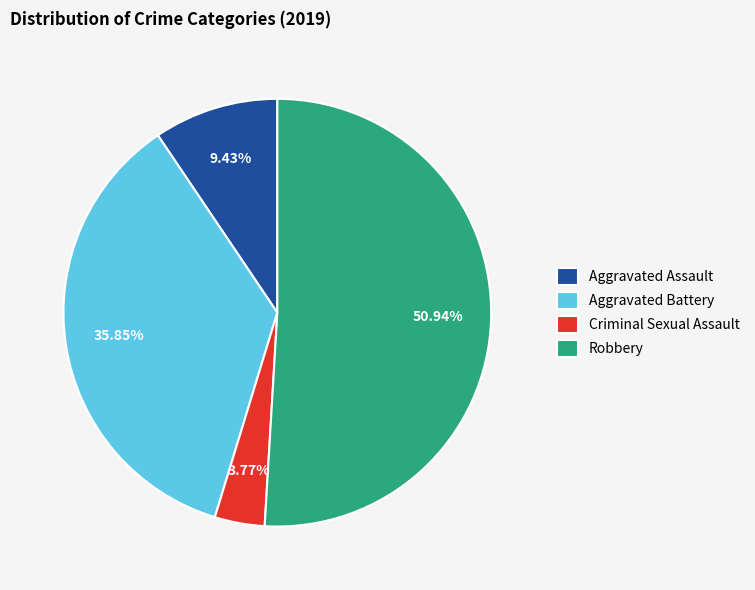

Is it true that Aggravated Assault is 9% of the pie?

True